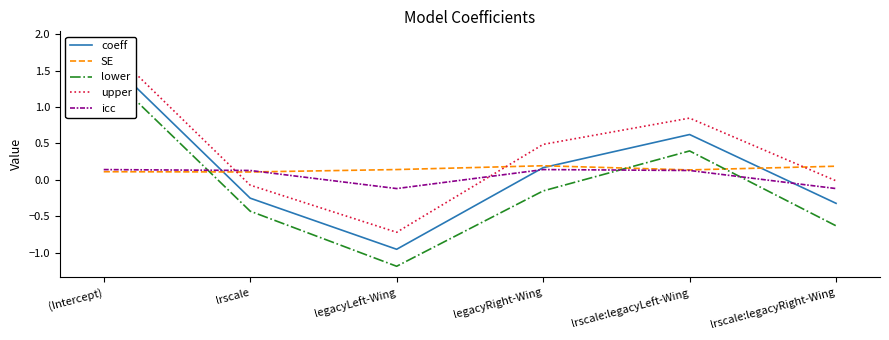

Reading left to right, transcribe all the data shown in this chart.

coeff: (Intercept)=1.7	lrscale=-0.3	legacyLeft-Wing=-1.0	legacyRight-Wing=0.2	lrscale:legacyLeft-Wing=0.6	lrscale:legacyRight-Wing=-0.3
SE: (Intercept)=0.1	lrscale=0.1	legacyLeft-Wing=0.1	legacyRight-Wing=0.2	lrscale:legacyLeft-Wing=0.1	lrscale:legacyRight-Wing=0.2
lower: (Intercept)=1.5	lrscale=-0.4	legacyLeft-Wing=-1.2	legacyRight-Wing=-0.2	lrscale:legacyLeft-Wing=0.4	lrscale:legacyRight-Wing=-0.6
upper: (Intercept)=1.9	lrscale=-0.1	legacyLeft-Wing=-0.7	legacyRight-Wing=0.5	lrscale:legacyLeft-Wing=0.8	lrscale:legacyRight-Wing=-0.0
icc: (Intercept)=0.1	lrscale=0.1	legacyLeft-Wing=-0.1	legacyRight-Wing=0.1	lrscale:legacyLeft-Wing=0.1	lrscale:legacyRight-Wing=-0.1